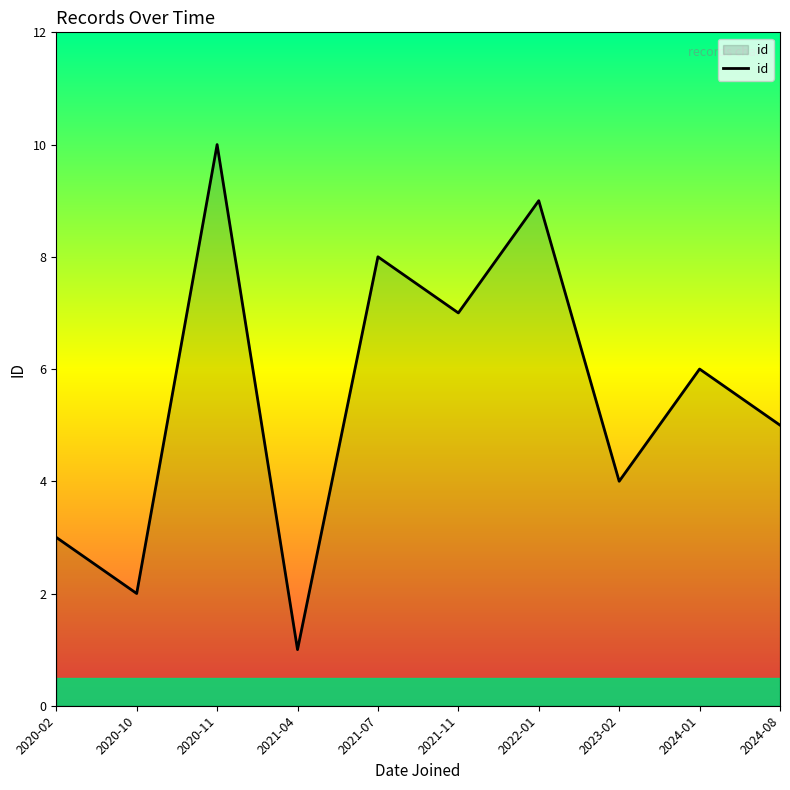

How many categories are shown in the chart?

10